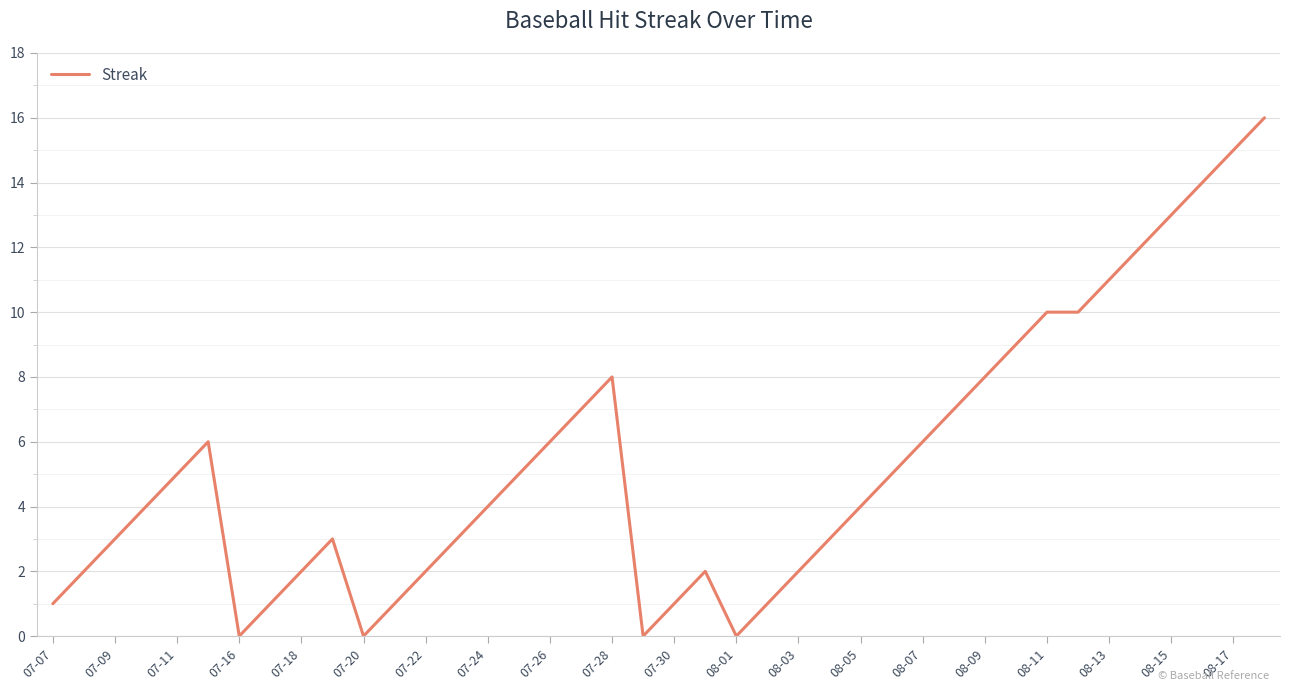

Count the number of data series in this chart.

1